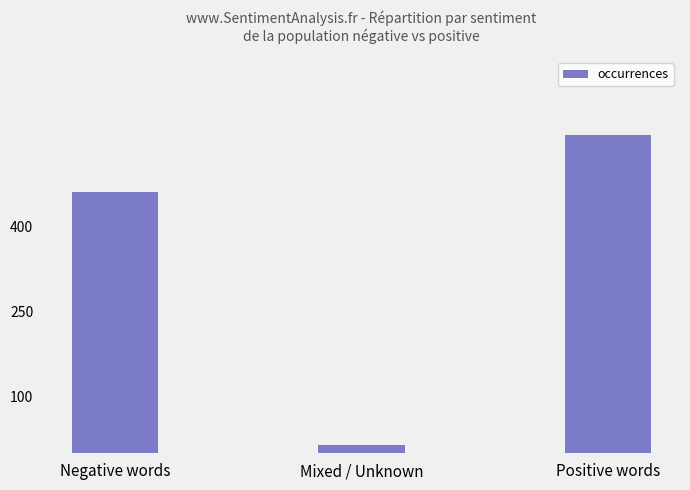

What position from the right is Negative words?

3